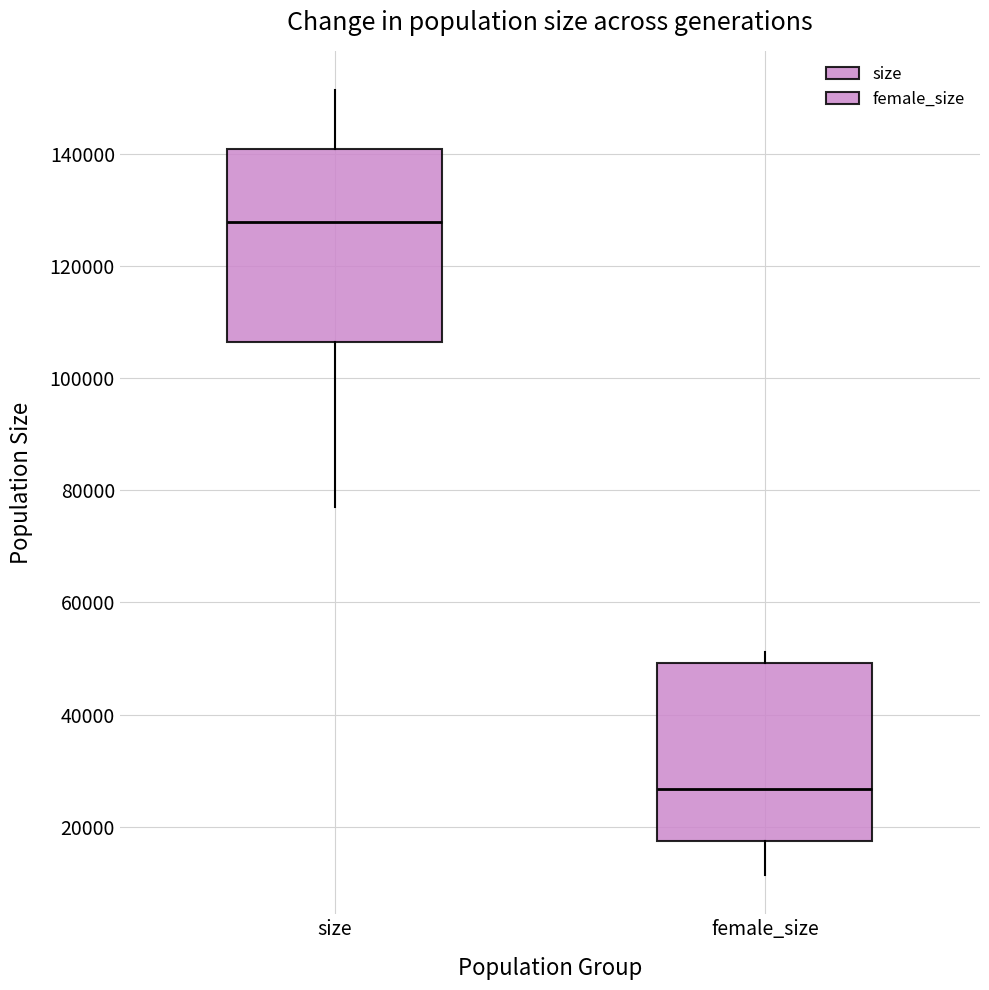

Comparing the boxes themselves (not the whiskers), which one is the tallest?

size